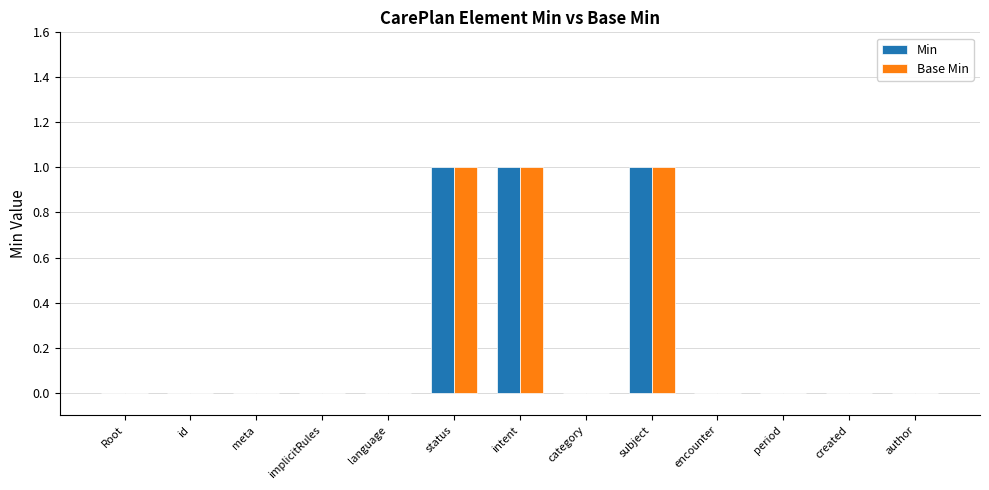

Are the bars grouped side by side (vs. stacked)?

Yes